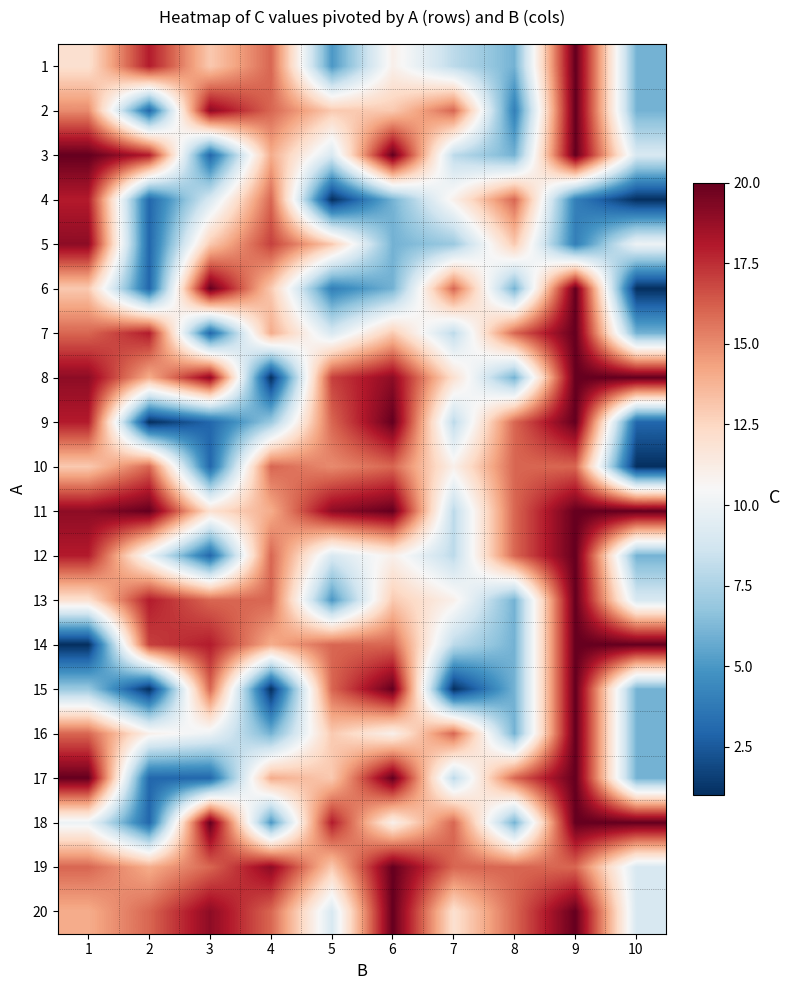

Reading left to right, extract all data points from this chart.

1: 1=12	2=18	3=13	4=16	5=5	6=11	7=8	8=6	9=20	10=6
2: 1=15	2=3	3=19	4=16	5=13	6=13	7=16	8=4	9=20	10=6
3: 1=20	2=18	3=3	4=14	5=9	6=20	7=8	8=6	9=20	10=9
4: 1=18	2=3	3=9	4=16	5=1	6=6	7=11	8=16	9=4	10=1
5: 1=19	2=3	3=13	4=17	5=13	6=6	7=7	8=13	9=4	10=10
6: 1=13	2=3	3=20	4=13	5=4	6=6	7=16	8=6	9=20	10=1
7: 1=16	2=18	3=3	4=14	5=9	6=13	7=8	8=16	9=20	10=6
8: 1=19	2=14	3=19	4=1	5=17	6=19	7=12	8=6	9=20	10=20
9: 1=18	2=1	3=3	4=7	5=16	6=20	7=8	8=16	9=20	10=3
10: 1=13	2=16	3=3	4=16	5=15	6=16	7=11	8=16	9=16	10=1
11: 1=19	2=20	3=12	4=14	5=19	6=20	7=8	8=16	9=20	10=20
12: 1=18	2=10	3=3	4=16	5=9	6=11	7=8	8=16	9=20	10=6
13: 1=12	2=18	3=16	4=16	5=5	6=13	7=11	8=6	9=20	10=9
14: 1=1	2=17	3=18	4=14	5=16	6=16	7=8	8=6	9=20	10=20
15: 1=7	2=1	3=16	4=1	5=16	6=20	7=1	8=6	9=20	10=6
16: 1=16	2=11	3=10	4=6	5=13	6=11	7=16	8=6	9=20	10=6
17: 1=20	2=3	3=3	4=14	5=13	6=20	7=8	8=16	9=20	10=6
18: 1=10	2=3	3=20	4=5	5=18	6=11	7=16	8=6	9=20	10=20
19: 1=16	2=14	3=16	4=19	5=13	6=20	7=16	8=16	9=16	10=9
20: 1=14	2=16	3=19	4=16	5=9	6=20	7=12	8=16	9=20	10=9